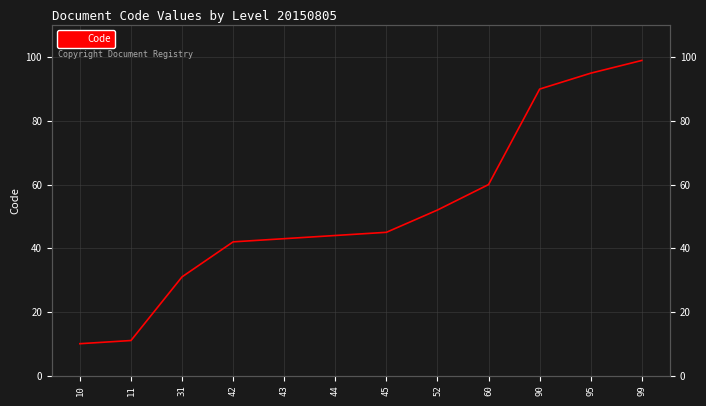

Where is the data nearest to the value 54?

52